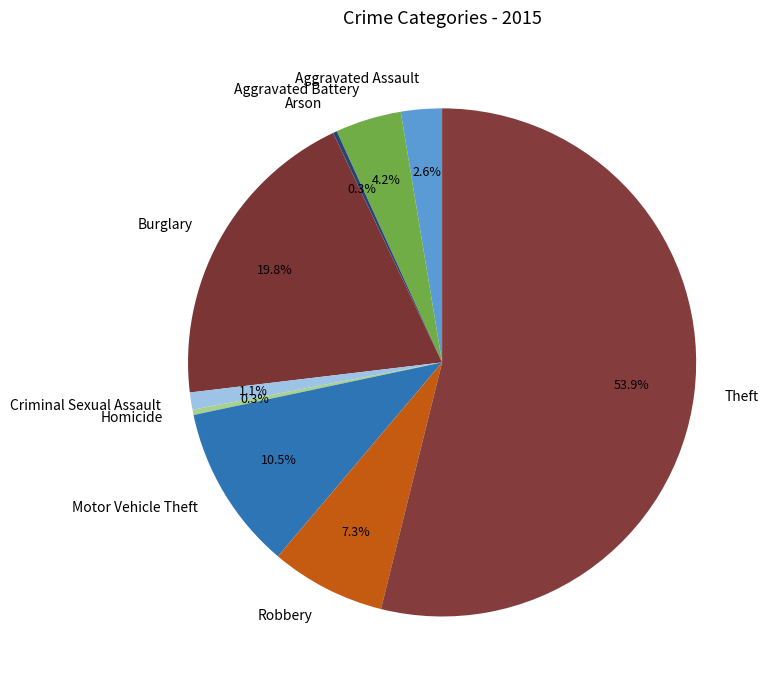

Which slice is the largest?

Theft